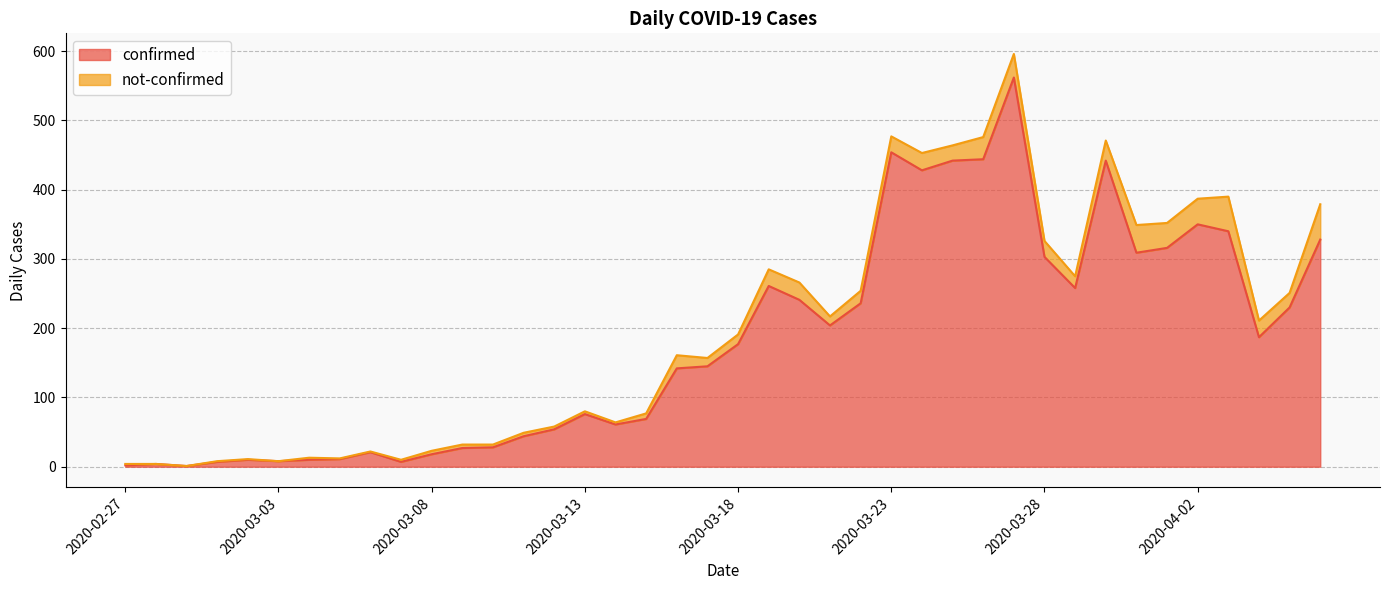

At which category does the chart reach its minimum across all series?

2020-02-29